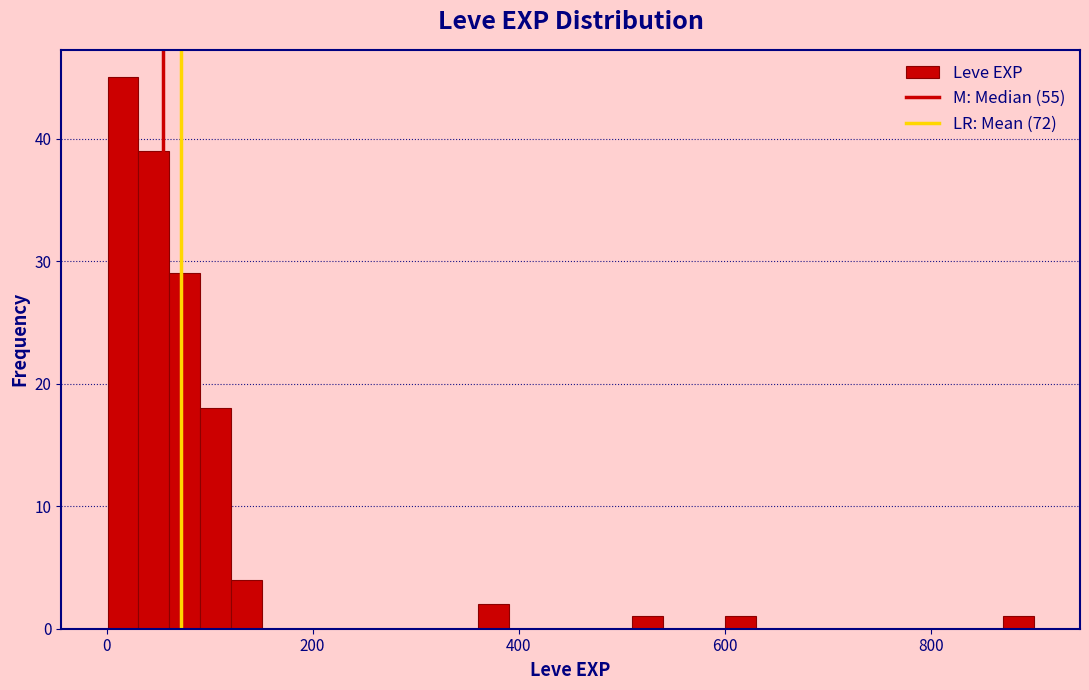

Around what value on the x-axis is the tallest bar? Give the approximate position of its centre, as read against the axis.

20